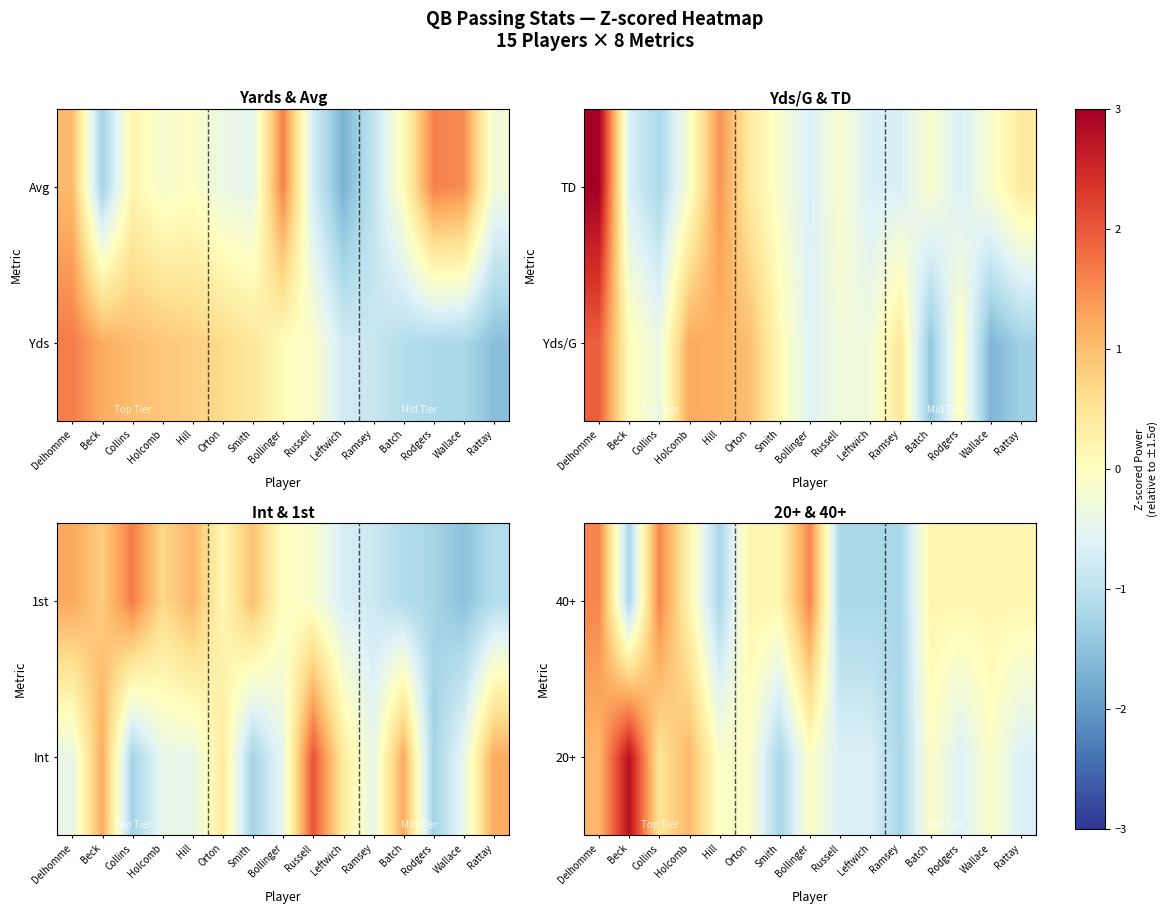

What is the approximate value of 40+ at Leftwich?

-1.2